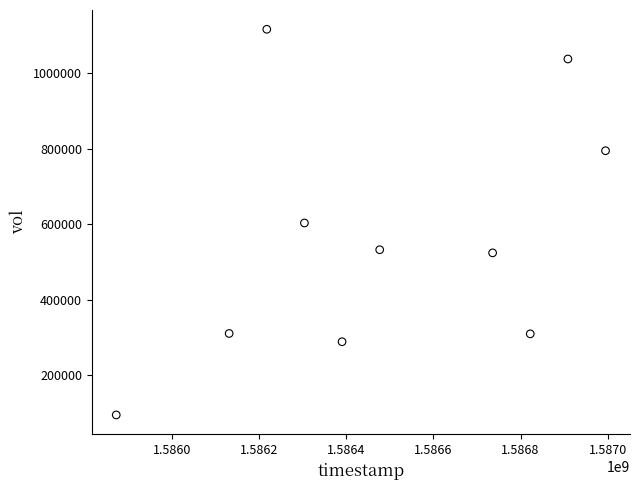

What is the range of Y values (max minus min)?

1022000